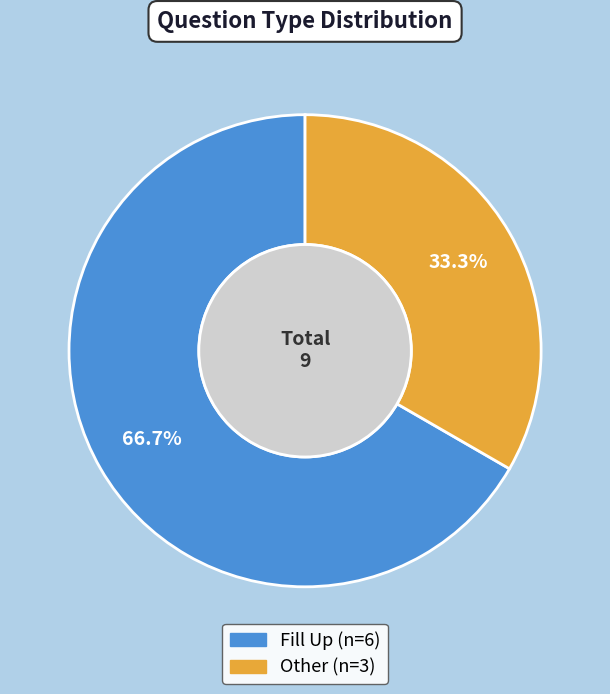

Approximately how many times larger is the value at Other compared to Fill Up?

0.5